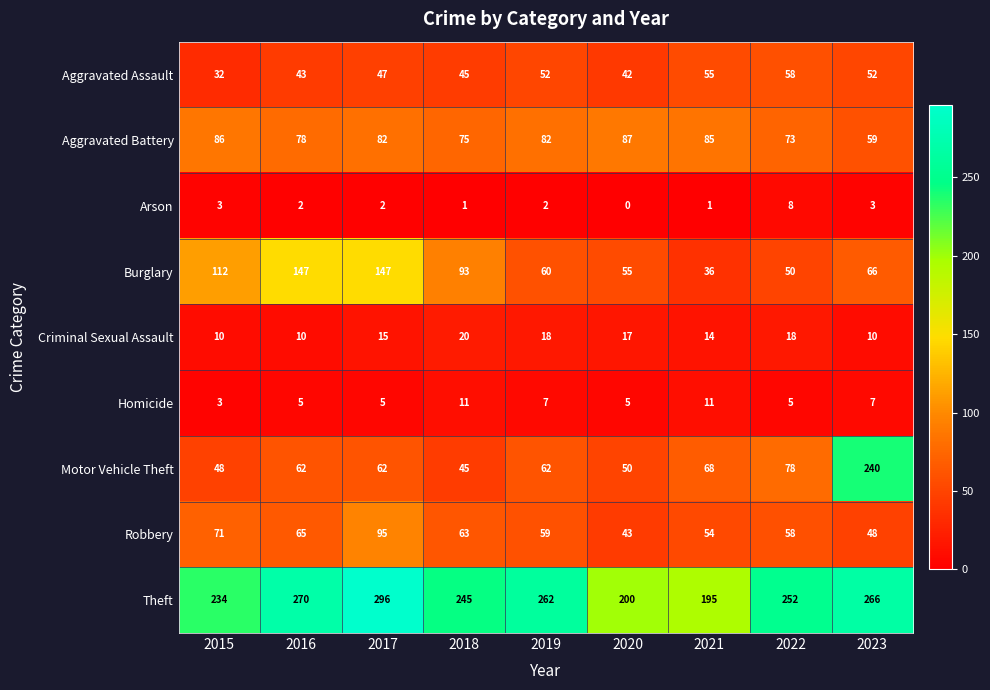

At which label does Aggravated Battery first exceed 82?

2015